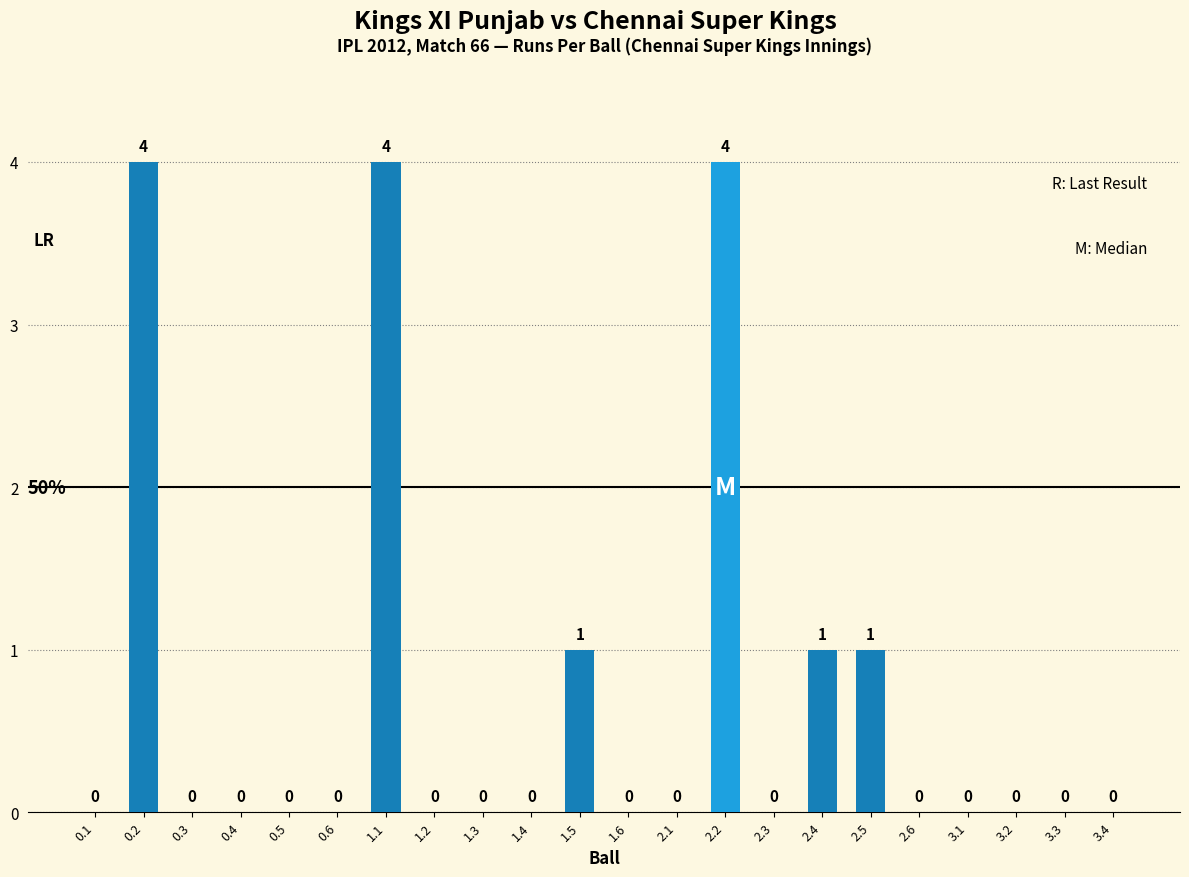

Reading right to left, extract all data points from this chart.

3.4=0	3.3=0	3.2=0	3.1=0	2.6=0	2.5=1	2.4=1	2.3=0	2.2=4	2.1=0	1.6=0	1.5=1	1.4=0	1.3=0	1.2=0	1.1=4	0.6=0	0.5=0	0.4=0	0.3=0	0.2=4	0.1=0